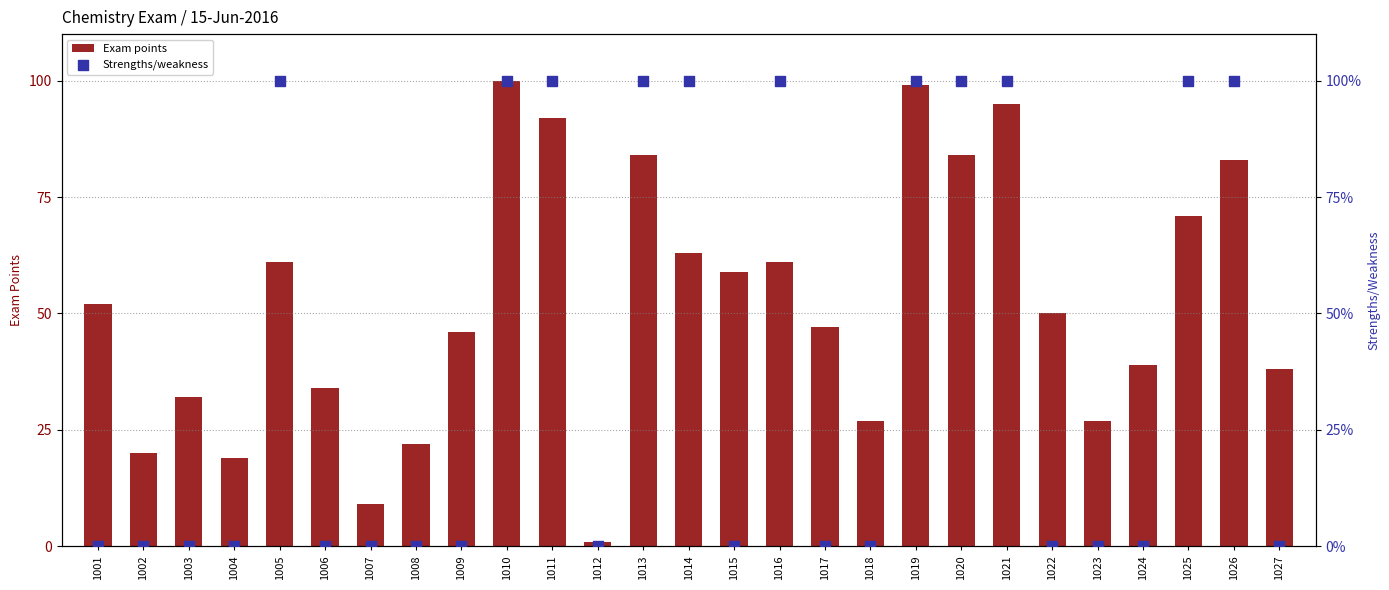

Which series has the largest total across all categories?

Exam points